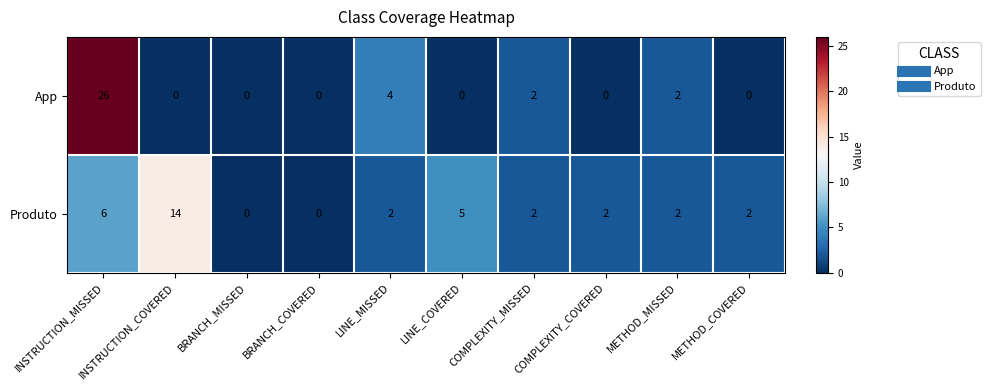

Rank the series by their maximum value, from highest to lowest.

App, Produto